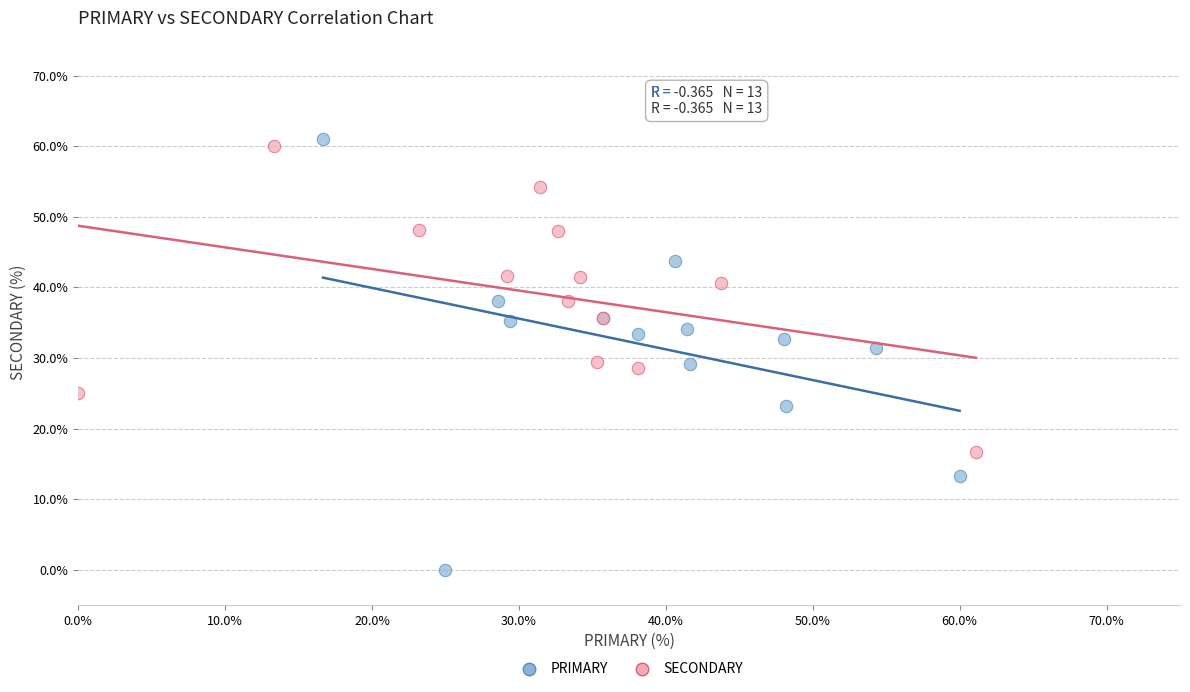

Which series has the widest spread of Y values?

PRIMARY